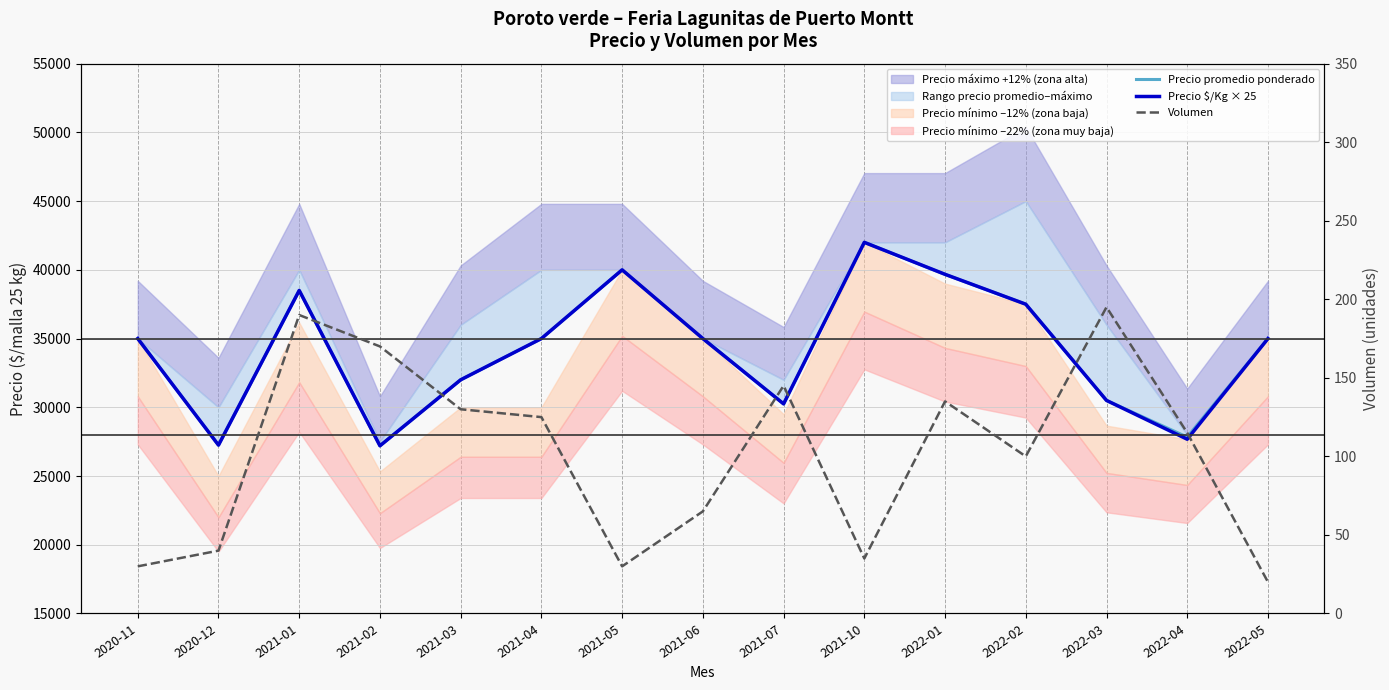

The Precio promedio ponderado series shows 35486 at 2020-12. True or false?

False